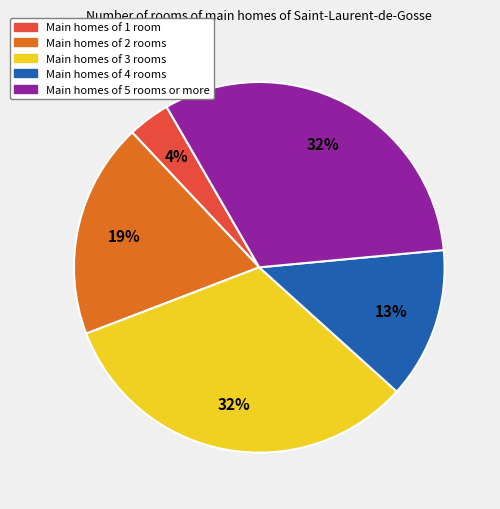

What percentage is the Main homes of 4 rooms slice, to the nearest percent?

13%